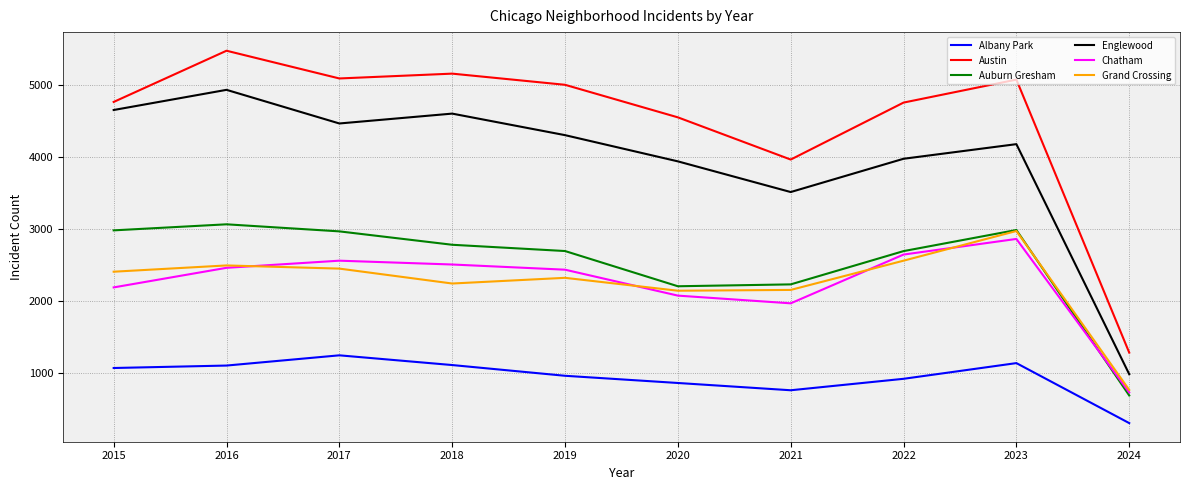

Which series changed the most between 2022 and 2024?

Austin